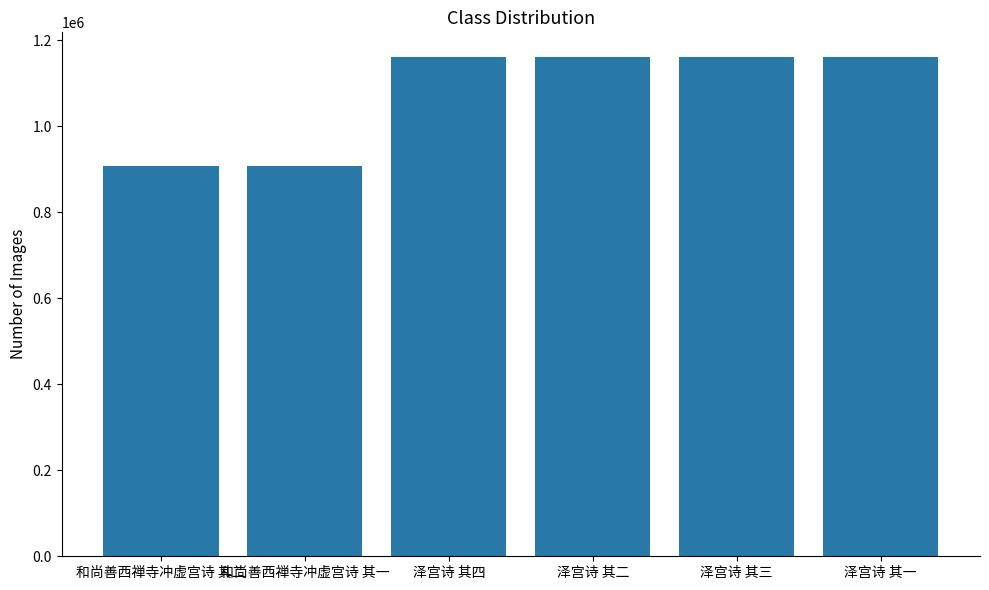

What is the label of the 1st bar from the left?

和尚善西禅寺冲虚宫诗 其二